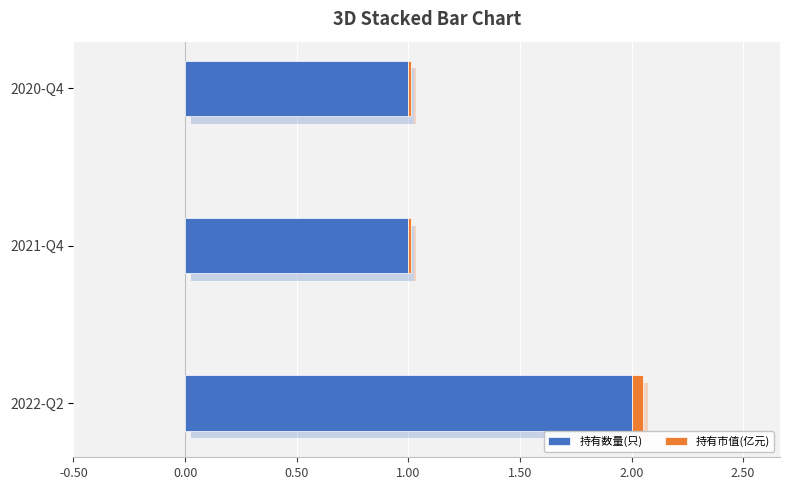

How many bars are there in total?

6